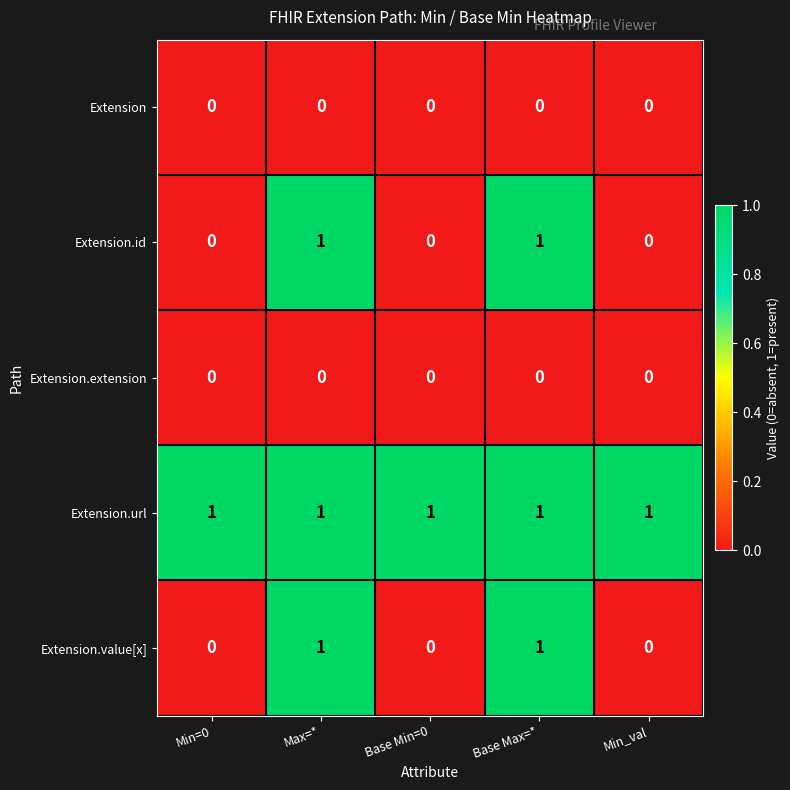

Which series has the largest total across all categories?

Extension.url